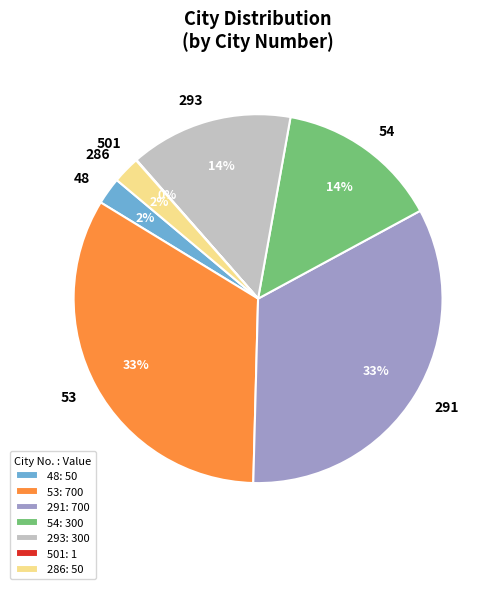

Does 53 represent more than half of the total?

No